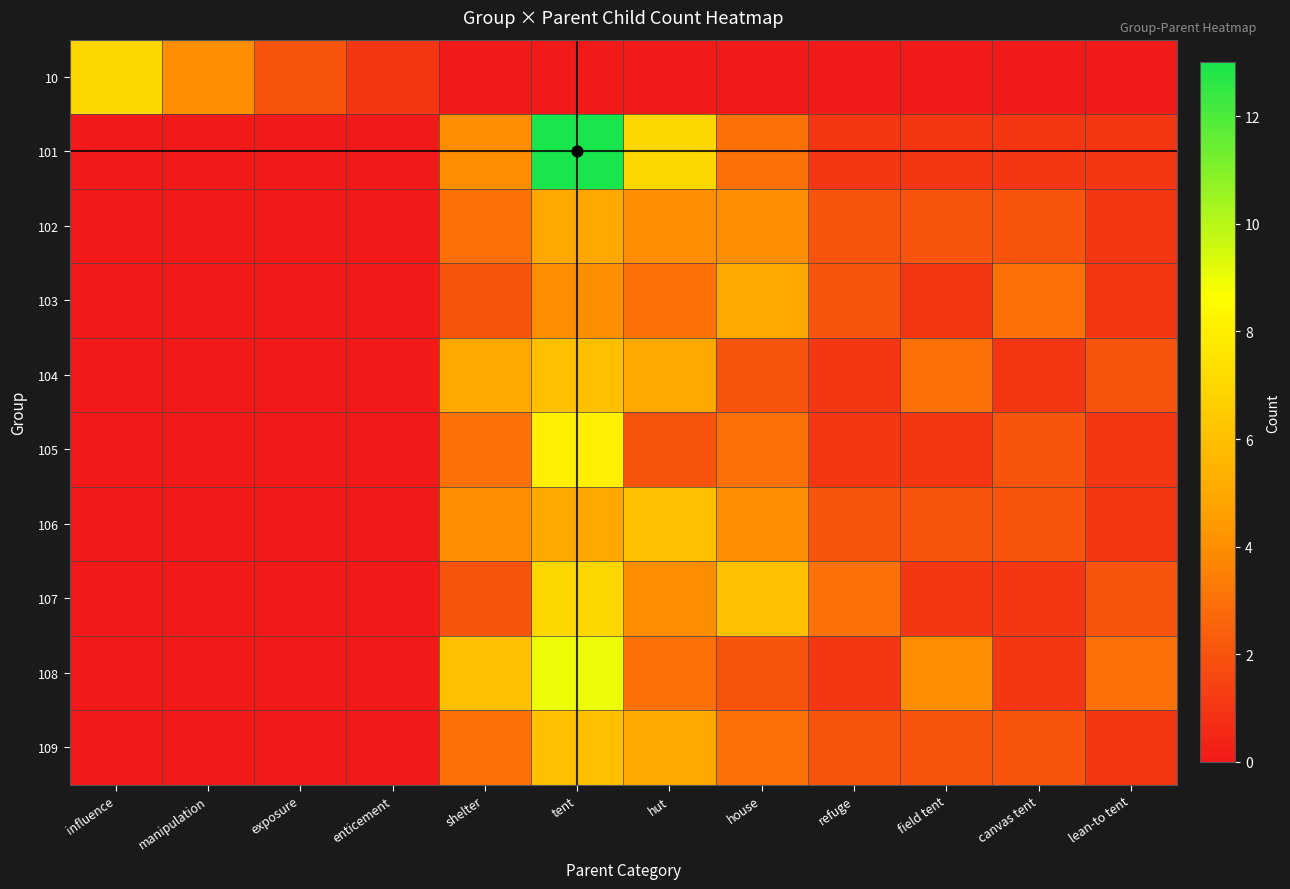

Reading right to left, what are all the values shown in this chart?

10: lean-to tent=0	canvas tent=0	field tent=0	refuge=0	house=0	hut=0	tent=0	shelter=0	enticement=1	exposure=2	manipulation=4	influence=7
101: lean-to tent=1	canvas tent=1	field tent=1	refuge=1	house=3	hut=7	tent=13	shelter=4	enticement=0	exposure=0	manipulation=0	influence=0
102: lean-to tent=1	canvas tent=2	field tent=2	refuge=2	house=4	hut=4	tent=5	shelter=3	enticement=0	exposure=0	manipulation=0	influence=0
103: lean-to tent=1	canvas tent=3	field tent=1	refuge=2	house=5	hut=3	tent=4	shelter=2	enticement=0	exposure=0	manipulation=0	influence=0
104: lean-to tent=2	canvas tent=1	field tent=3	refuge=1	house=2	hut=5	tent=6	shelter=5	enticement=0	exposure=0	manipulation=0	influence=0
105: lean-to tent=1	canvas tent=2	field tent=1	refuge=1	house=3	hut=2	tent=8	shelter=3	enticement=0	exposure=0	manipulation=0	influence=0
106: lean-to tent=1	canvas tent=2	field tent=2	refuge=2	house=4	hut=6	tent=5	shelter=4	enticement=0	exposure=0	manipulation=0	influence=0
107: lean-to tent=2	canvas tent=1	field tent=1	refuge=3	house=6	hut=4	tent=7	shelter=2	enticement=0	exposure=0	manipulation=0	influence=0
108: lean-to tent=3	canvas tent=1	field tent=4	refuge=1	house=2	hut=3	tent=9	shelter=6	enticement=0	exposure=0	manipulation=0	influence=0
109: lean-to tent=1	canvas tent=2	field tent=2	refuge=2	house=3	hut=5	tent=6	shelter=3	enticement=0	exposure=0	manipulation=0	influence=0